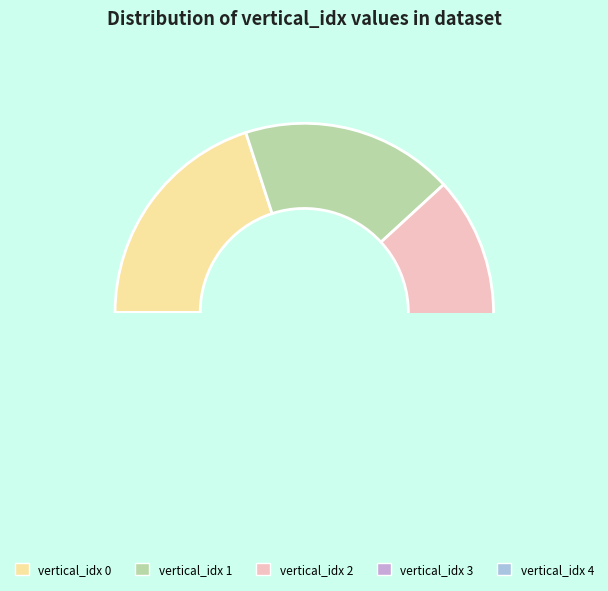

To the nearest percent, what is the average slice percentage?

20%